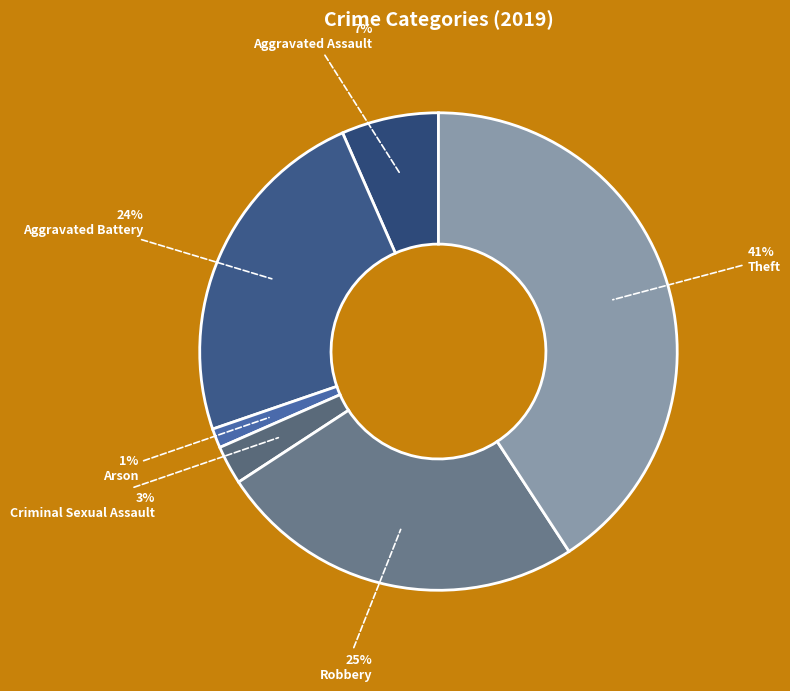

True or false: Theft accounts for 27% of the total.

False